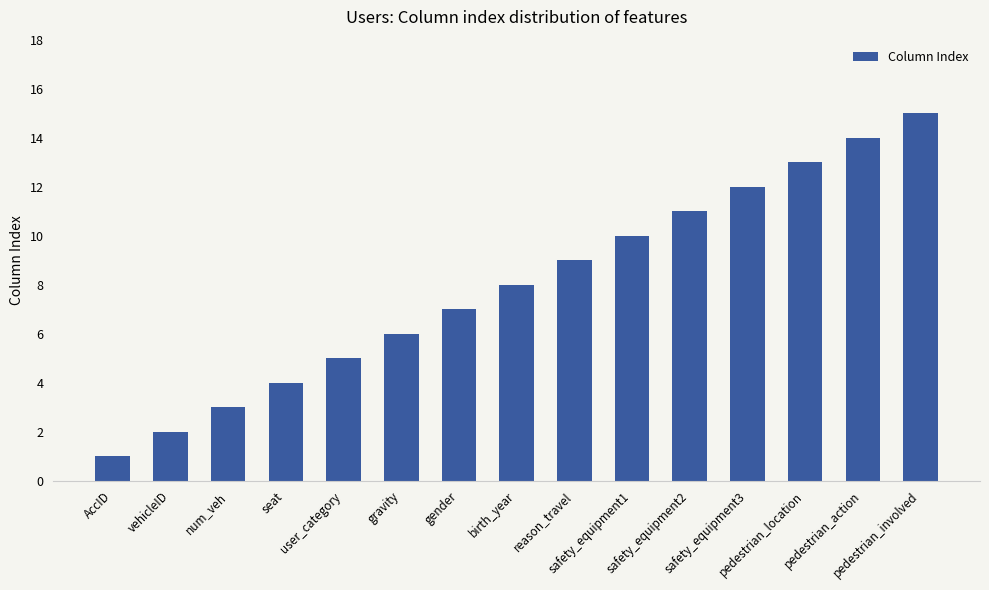

At which category does the chart reach its minimum across all series?

AccID